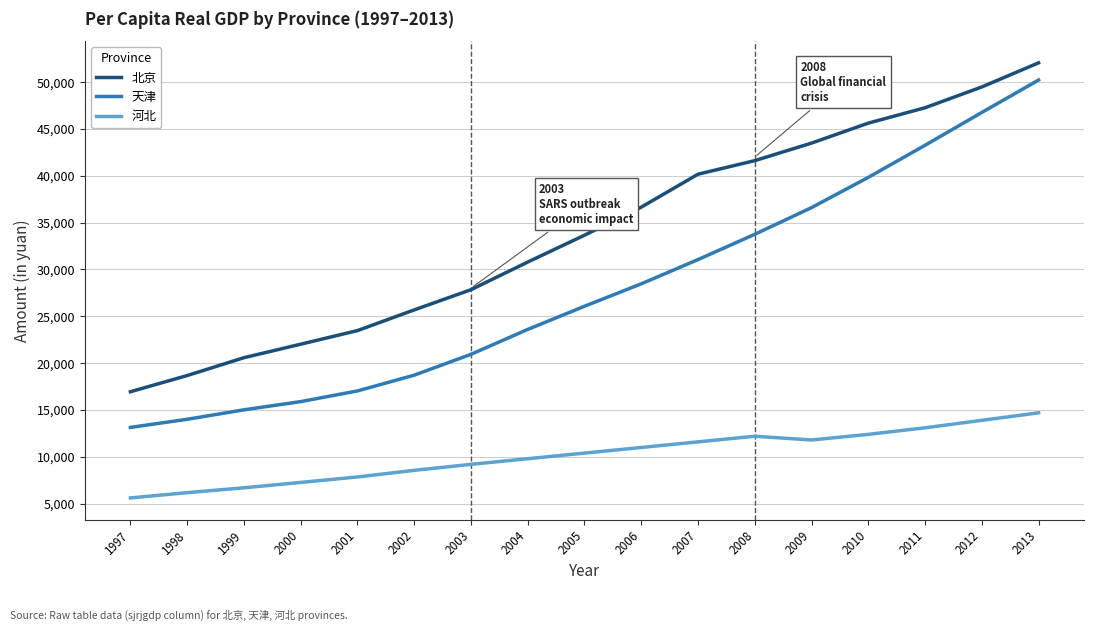

What is the minimum value for 北京?

16949.0